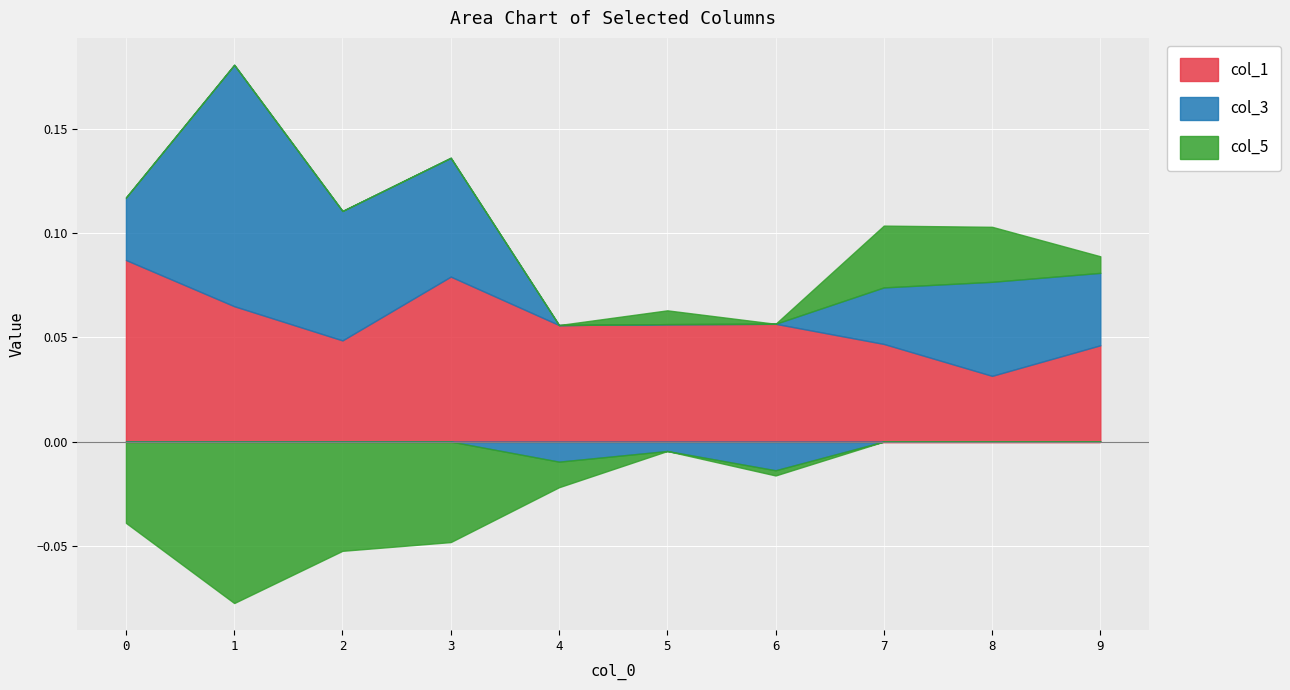

Where is col_3 nearest to the value 0?

5